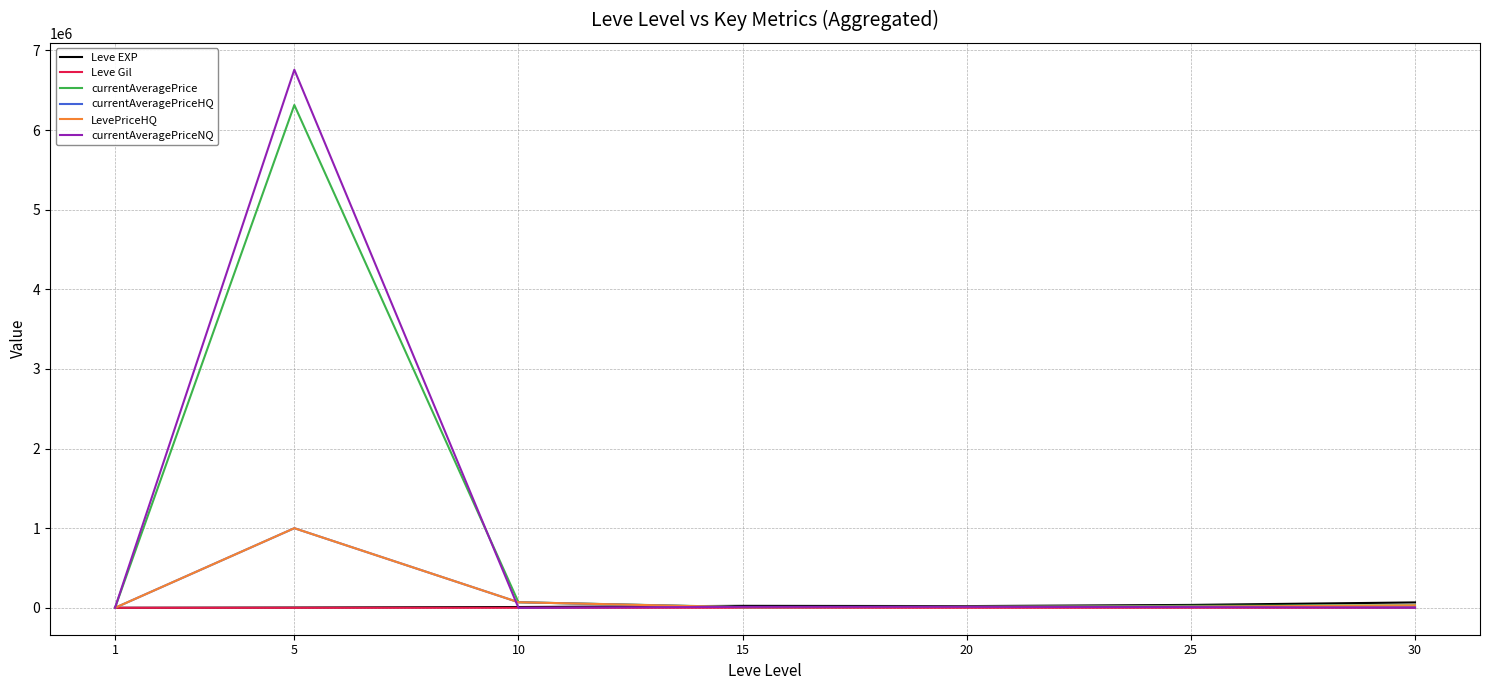

What is the approximate value of currentAveragePriceHQ at 1?

128.4